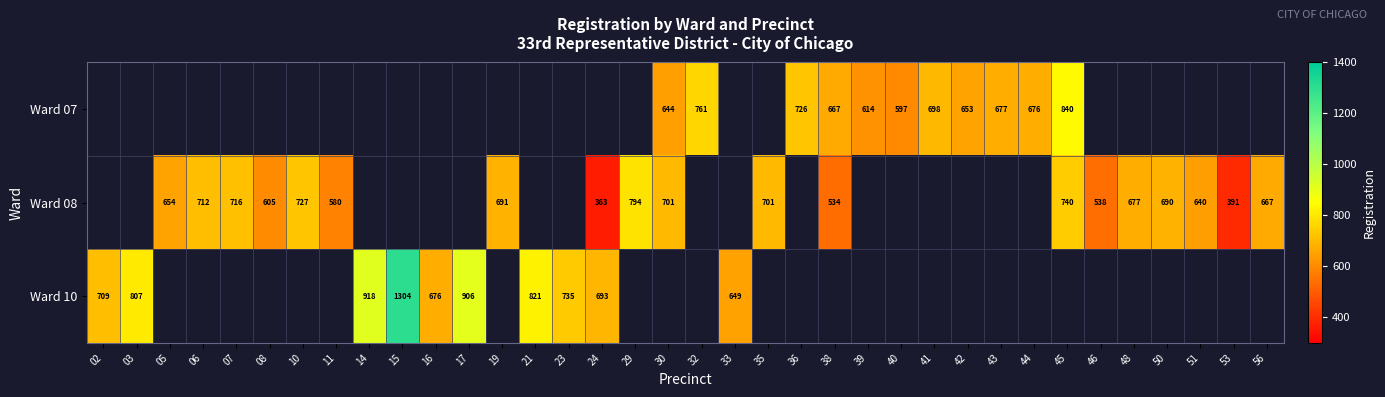

True or false: Ward 08 has a value of 794.0 at 29.

True